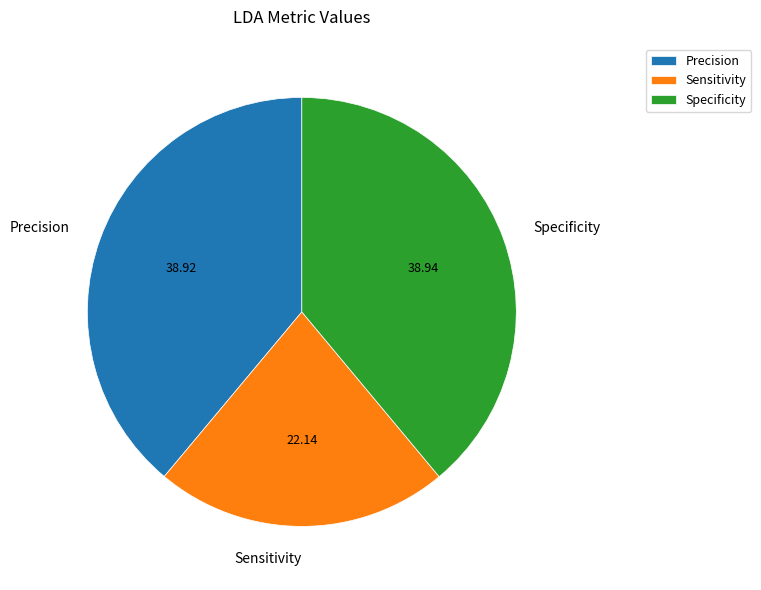

Which slice is the smallest?

Sensitivity